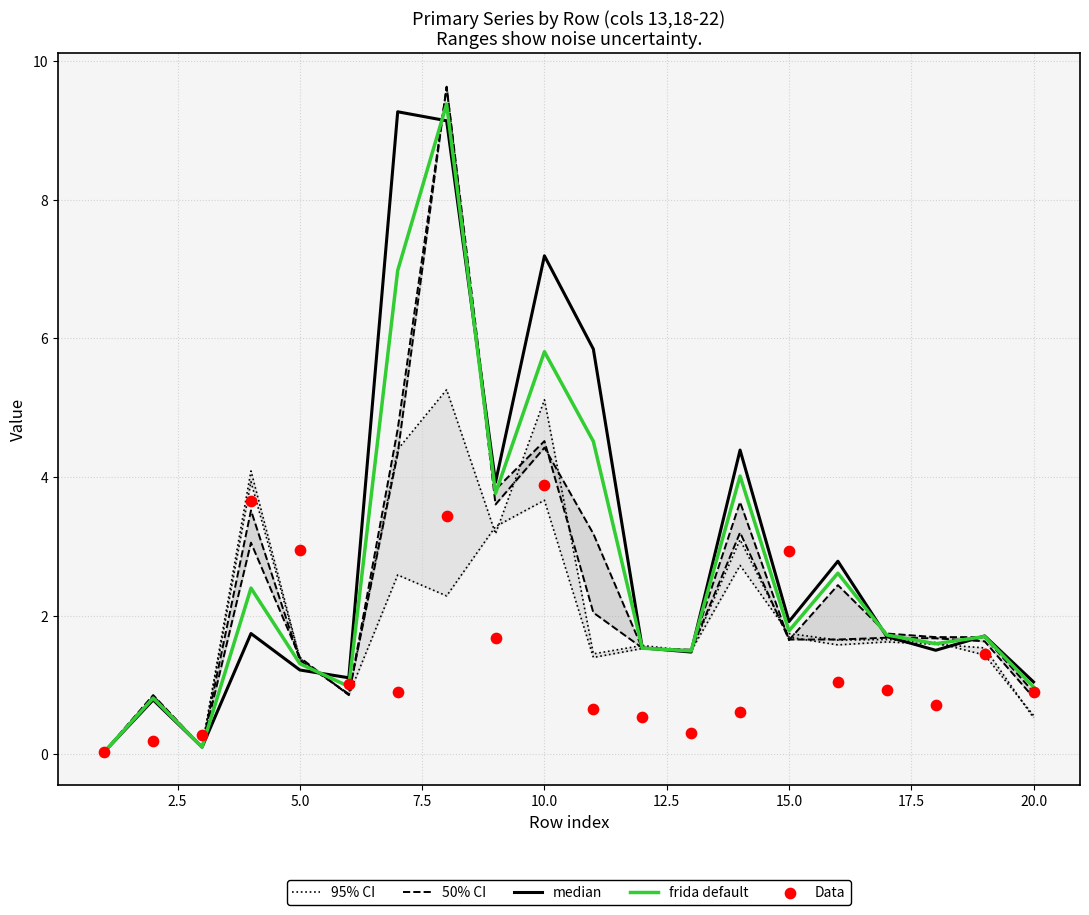

Which series has the largest Y range (max minus min)?

50% CI